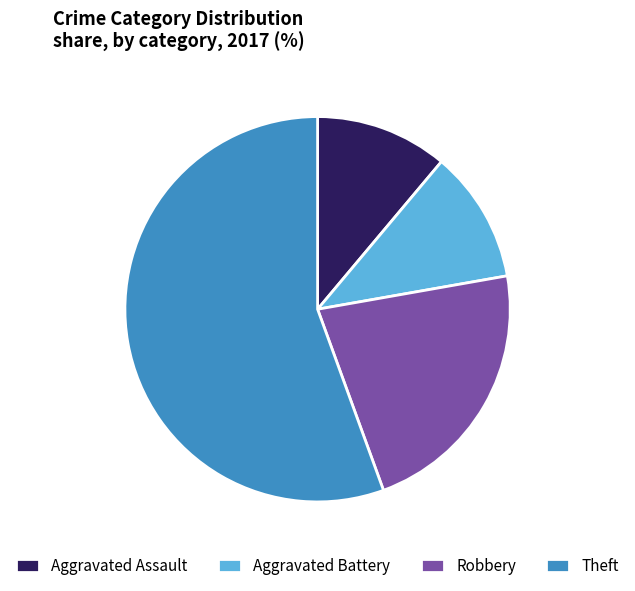

Which category accounts for the majority?

Theft